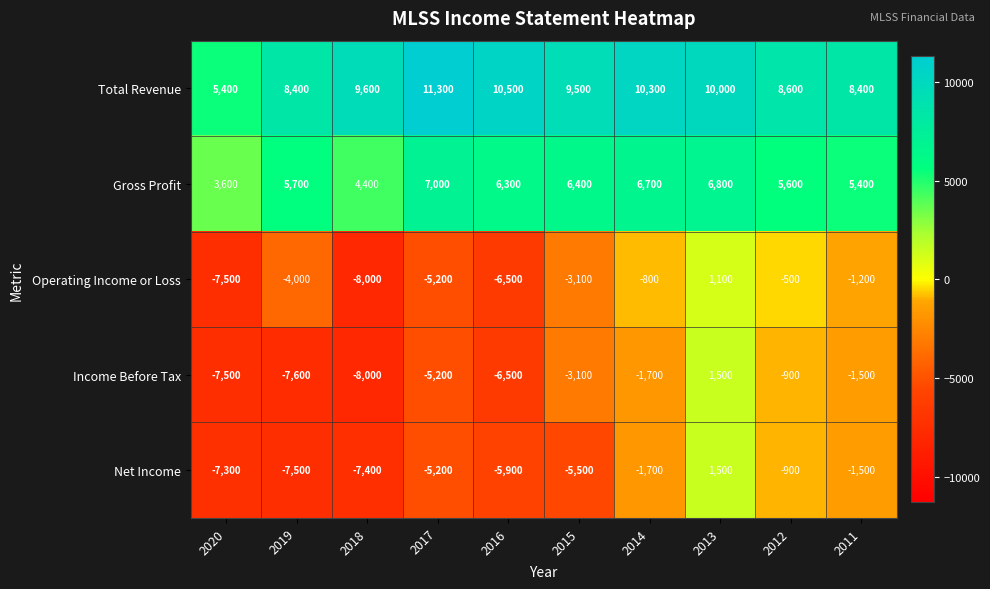

What is the minimum value shown in the chart?

-8000